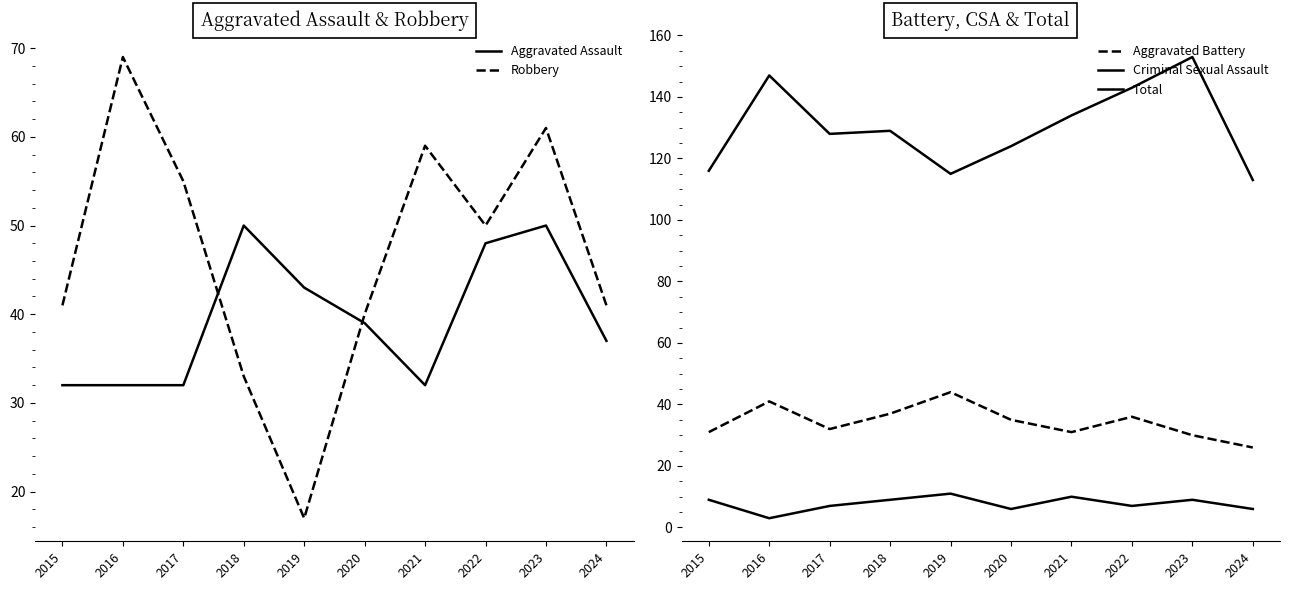

Which has a higher value, 2015 or 2018?

2018